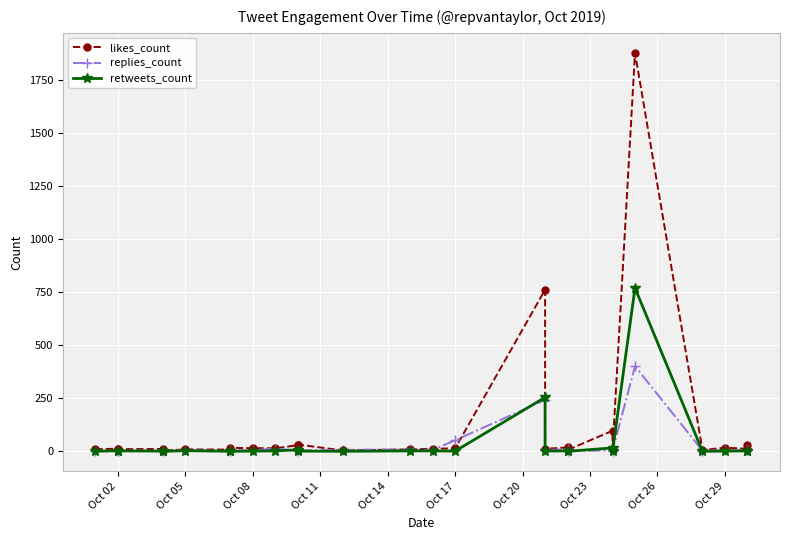

At which category does the chart reach its minimum across all series?

Oct 02